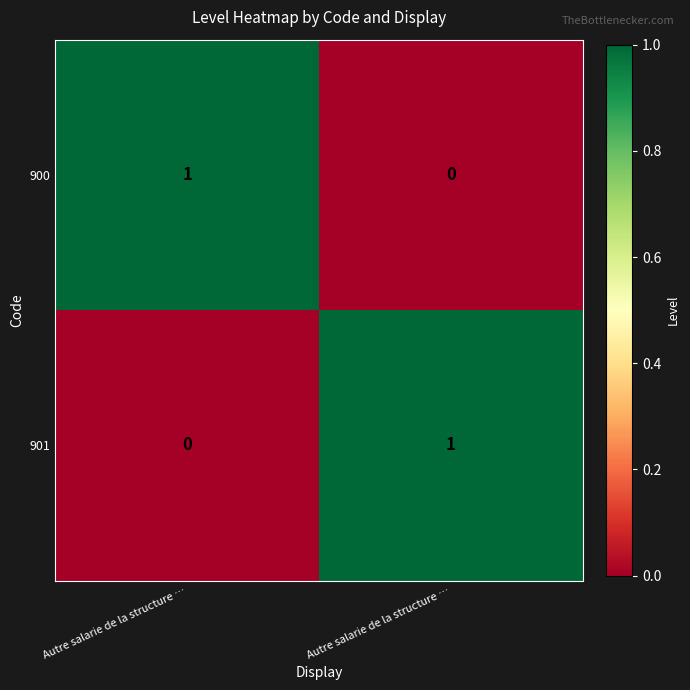

Which has a higher value, Autre salarie de la structure … or Autre salarie de la structure …?

Autre salarie de la structure …